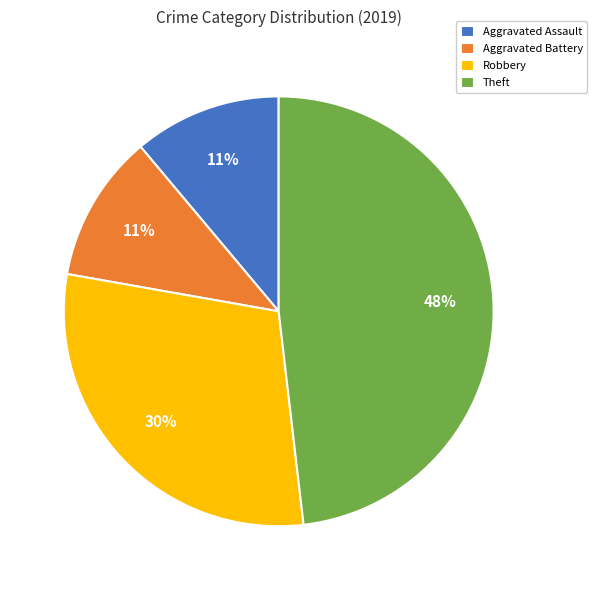

Between Theft and Aggravated Assault, which is larger?

Theft